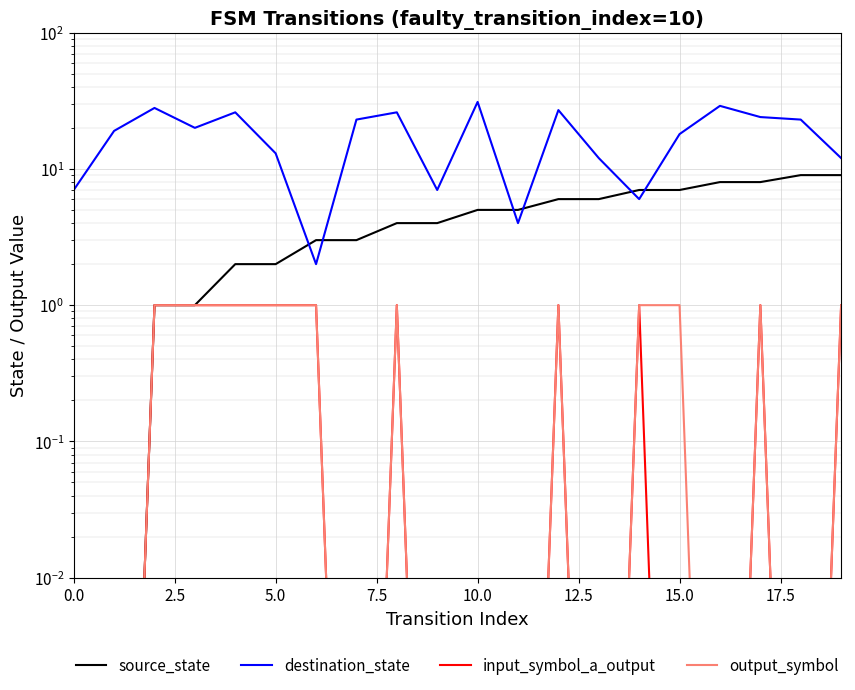

The value of source_state at 9 is 1.4. True or false?

False